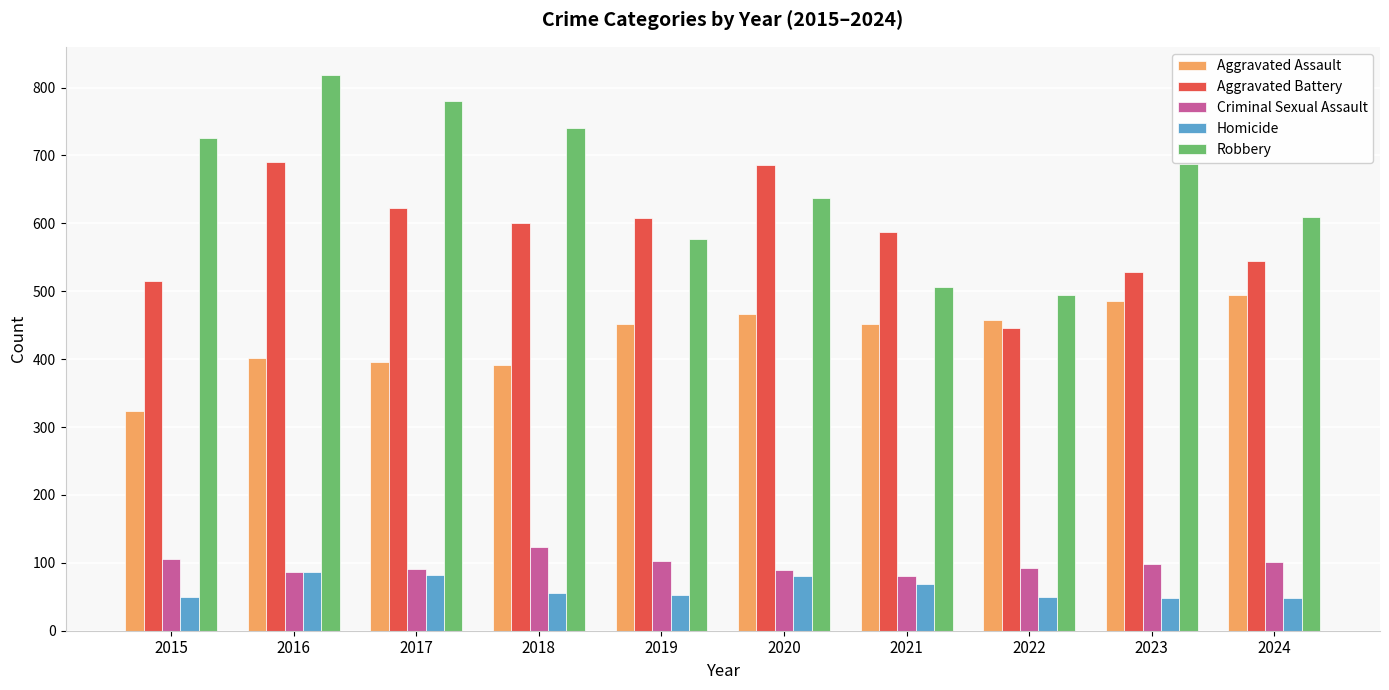

At which category is the sum across all series the highest?

2016